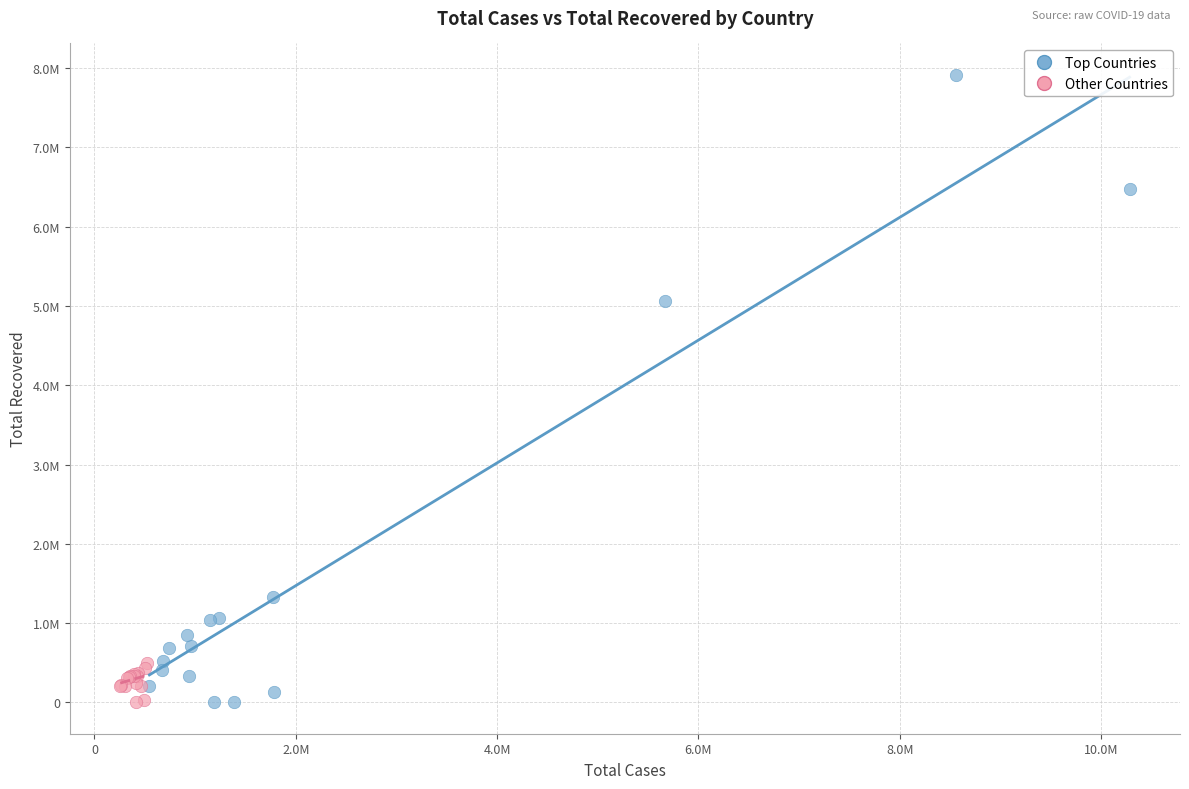

Which series reaches the maximum Y coordinate?

Top Countries